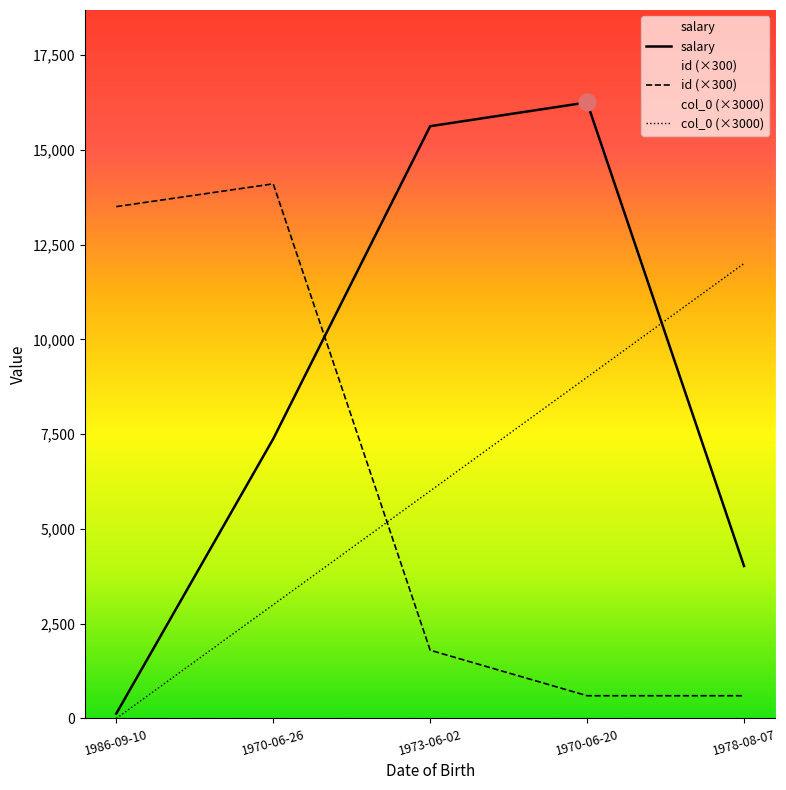

Reading left to right, extract all data points from this chart.

salary: 128.3	7374.2	15620.5	16248.0	4020.4
id (×300): 13500.0	14100.0	1800.0	600.0	600.0
col_0 (×3000): 0.0	3000.0	6000.0	9000.0	12000.0